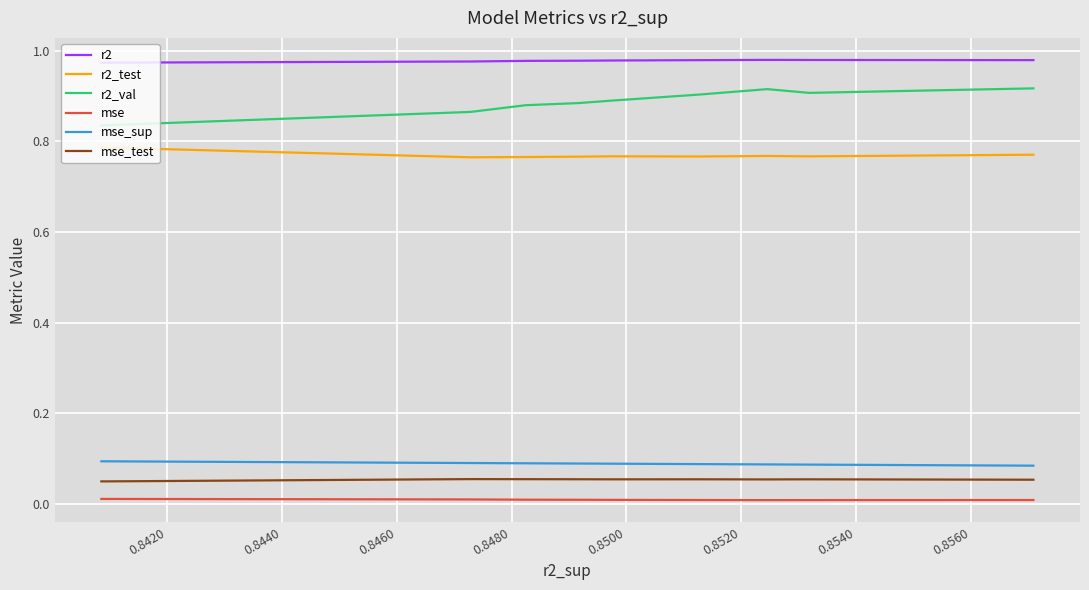

What is the difference between the highest and lowest values at 0.8460?

1.0